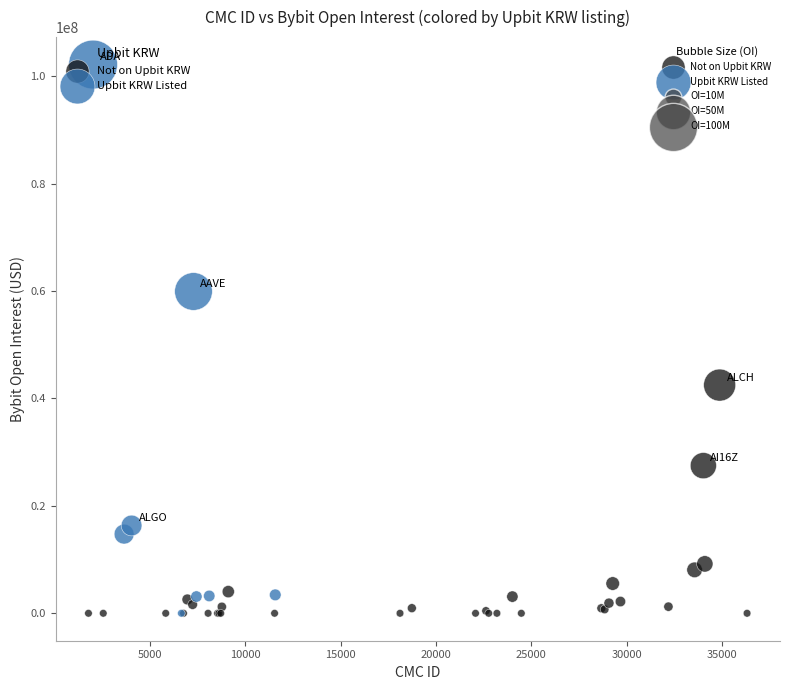

Which series reaches the maximum Y coordinate?

Upbit KRW Listed